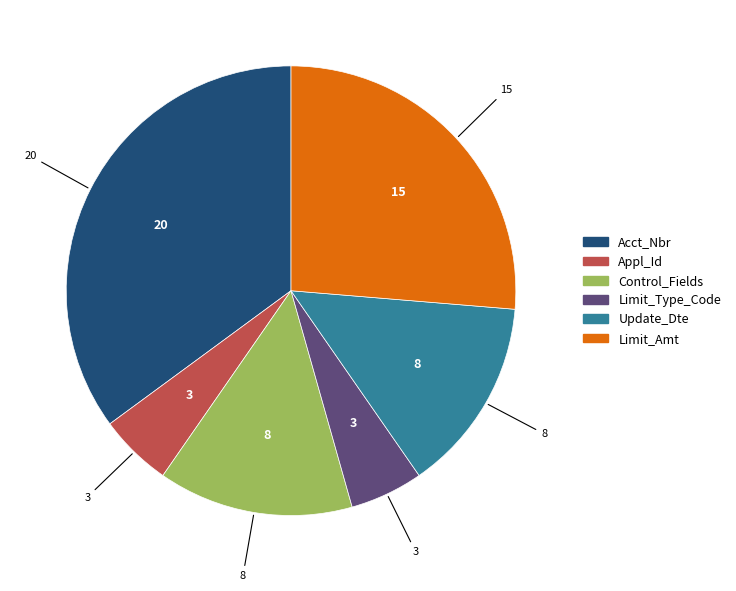

Which slice is the largest?

Acct_Nbr